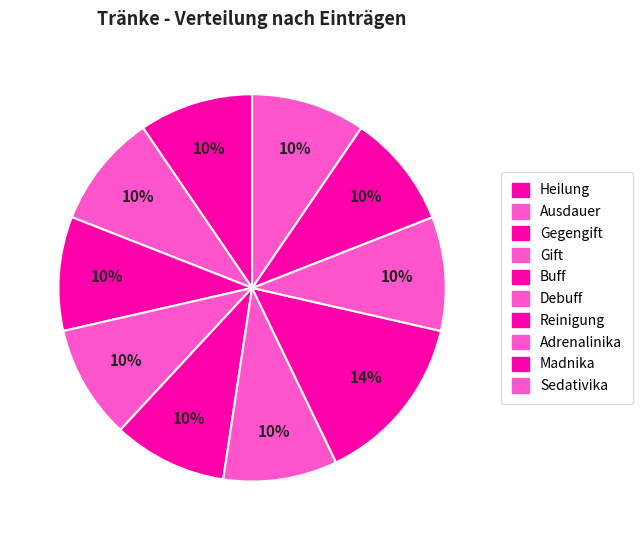

Count the number of slices in the pie.

10